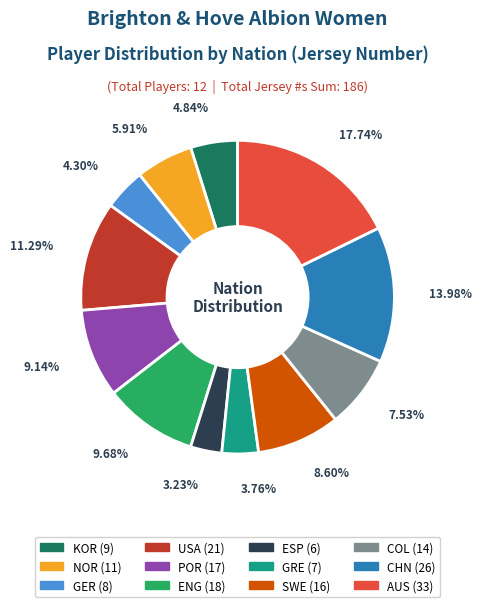

To the nearest percent, what is the average slice percentage?

8%